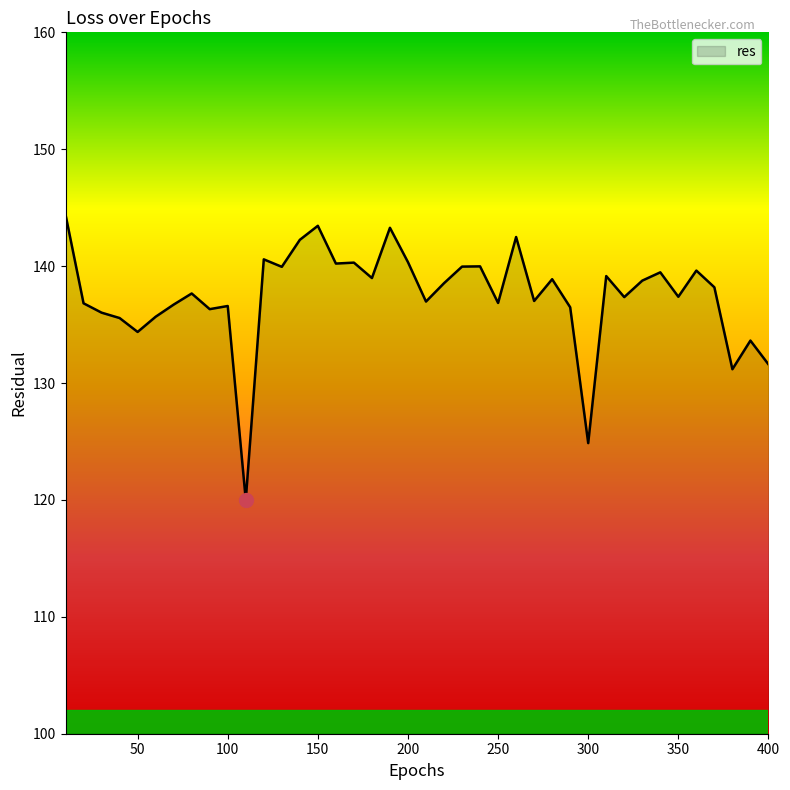

What is the maximum value shown in the chart?

144.4